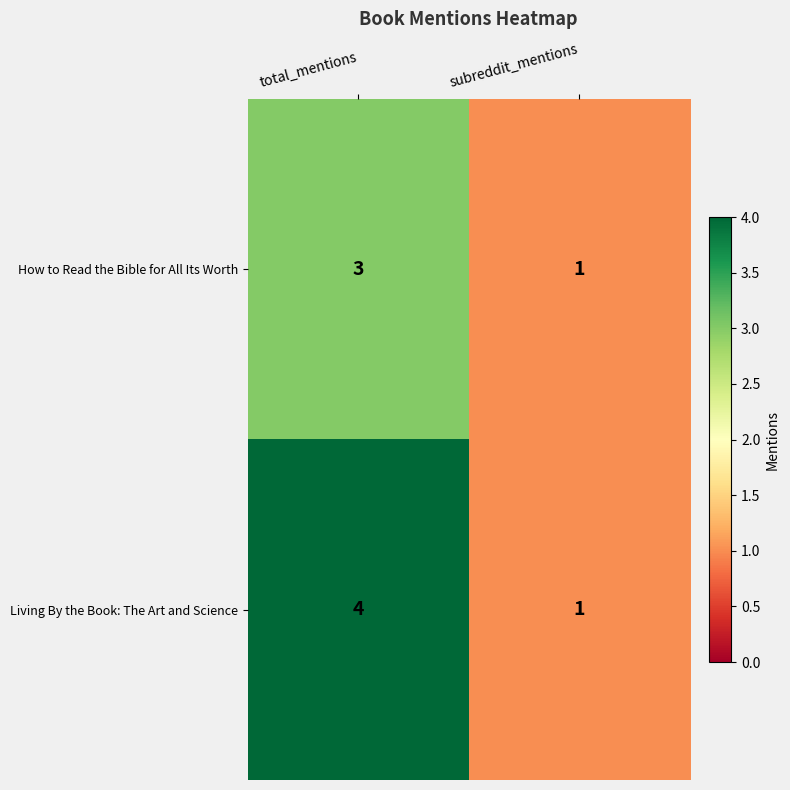

Which series has the largest total across all categories?

row_1